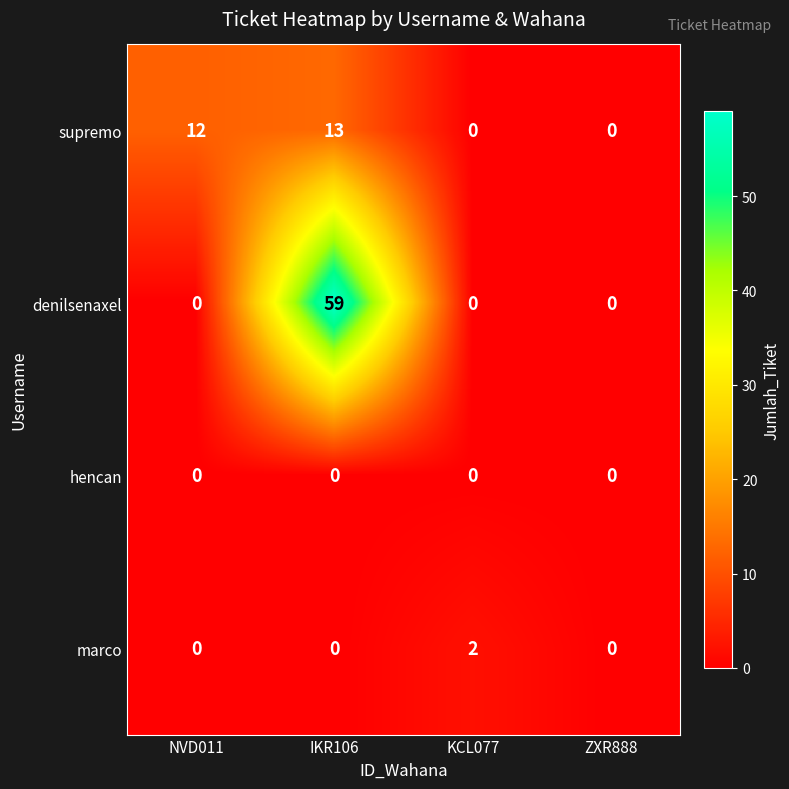

Rank the series by their maximum value, from highest to lowest.

denilsenaxel, supremo, marco, hencan